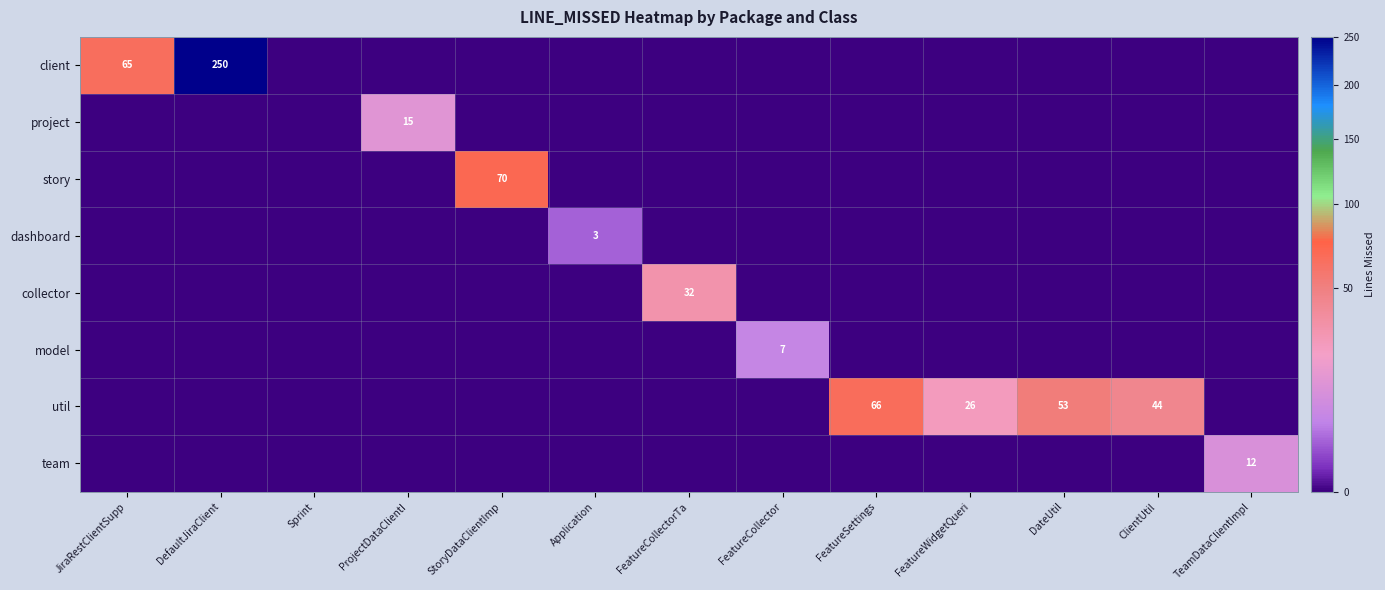

The client series shows 65 at JiraRestClientSupp. True or false?

True